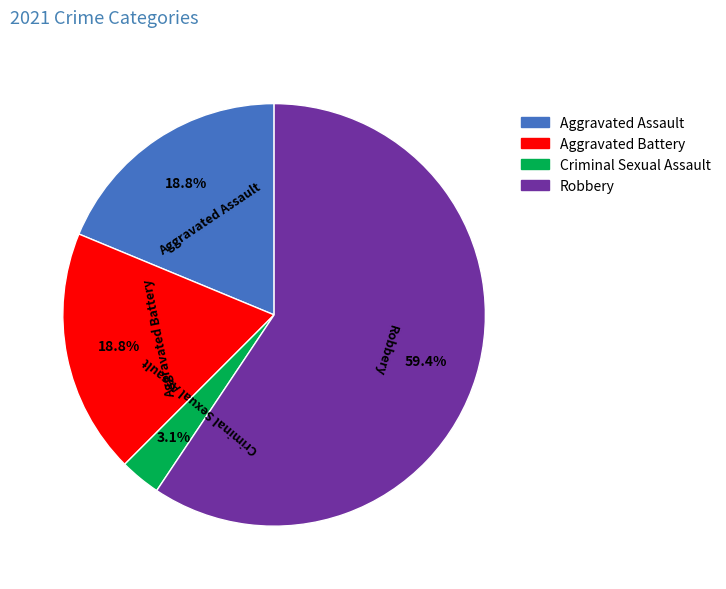

Does any single category account for the majority?

Yes